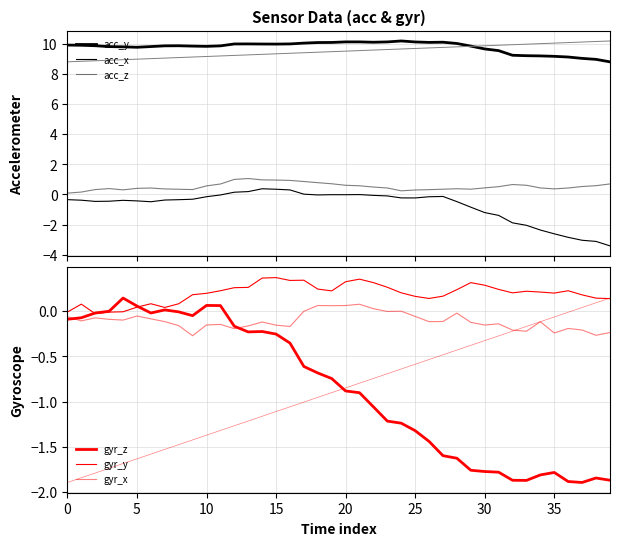

Count the number of data series in this chart.

6